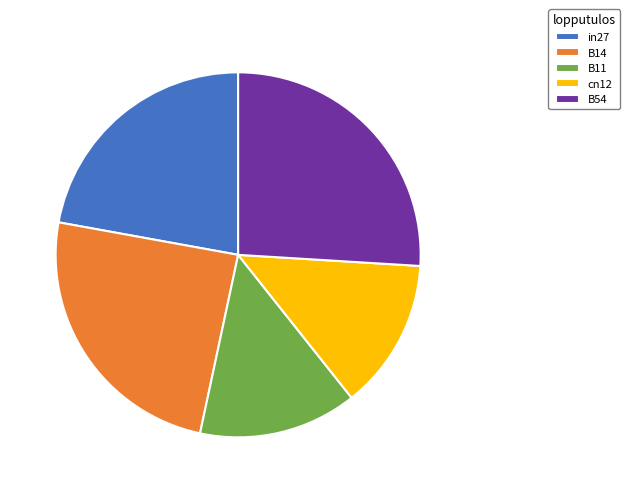

Is the sum of B14 and B54 greater than half?

Yes